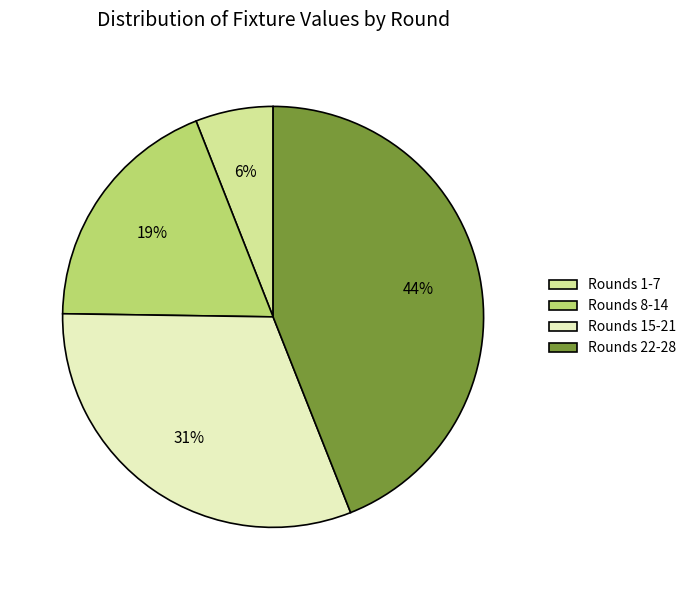

To the nearest percent, what percentage of the pie is Rounds 8-14?

19%